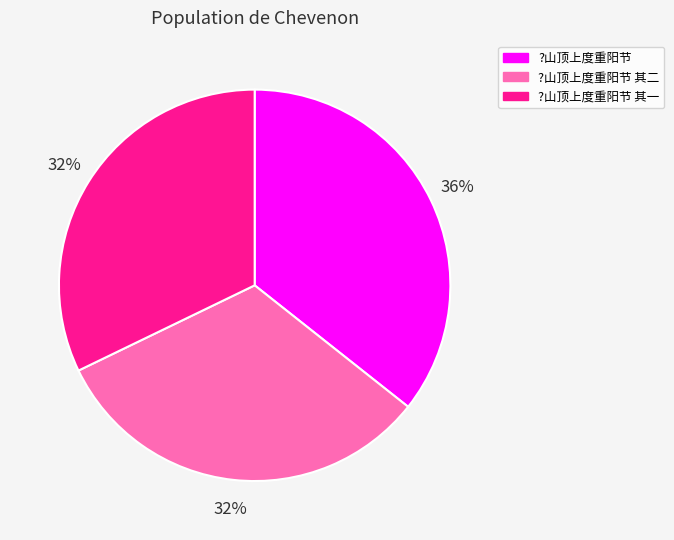

To the nearest percent, what portion does ?山顶上度重阳节 其一 represent?

32%